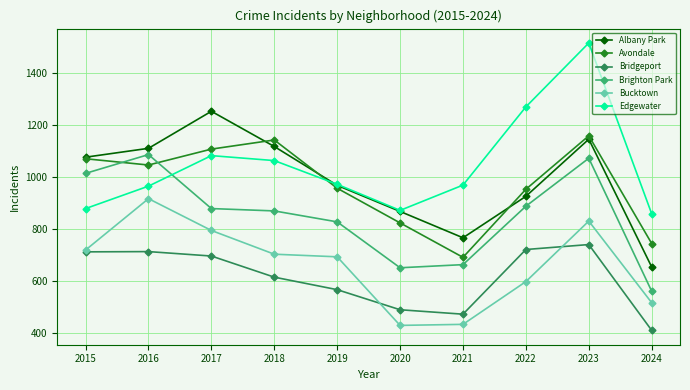

What is the difference between the maximum and minimum values in the Brighton Park series?

524